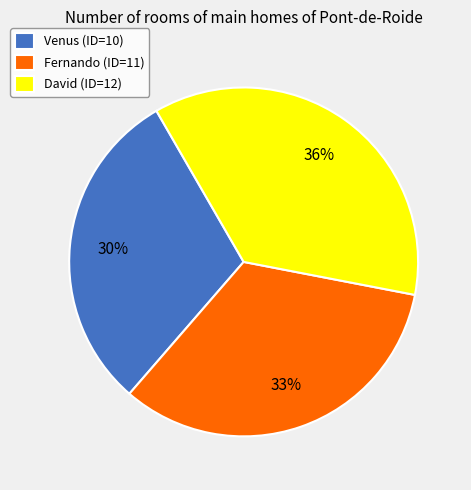

Is there any slice that represents more than half of the pie?

No